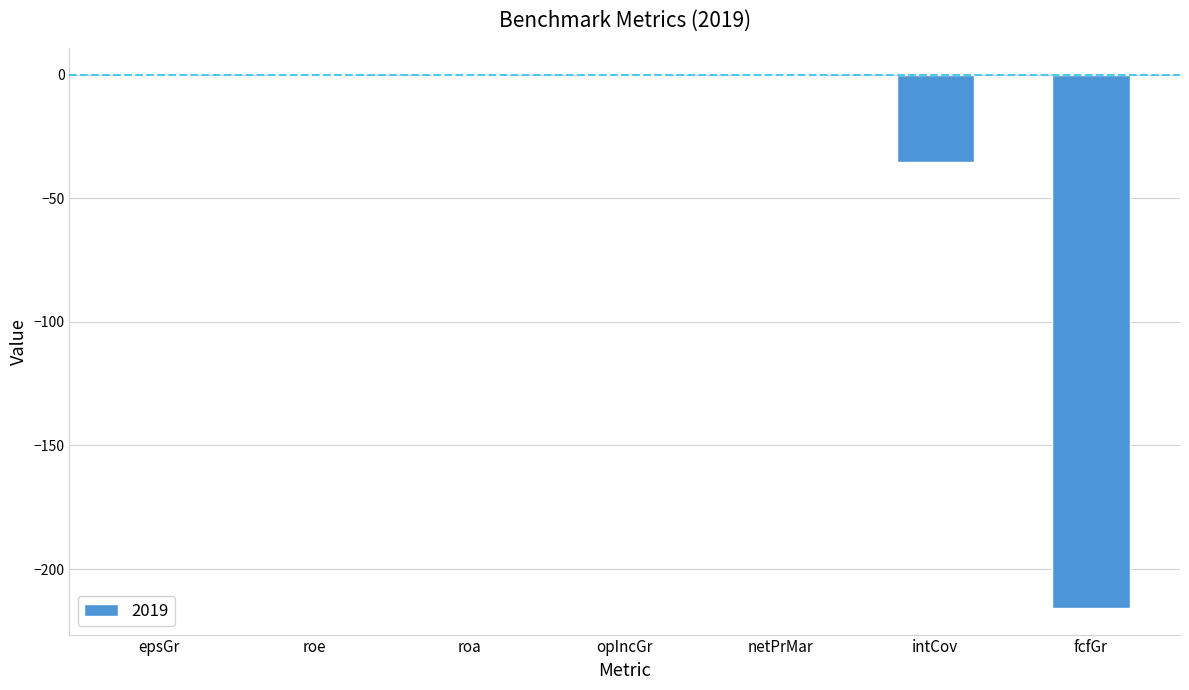

What is the average value?

-36.0